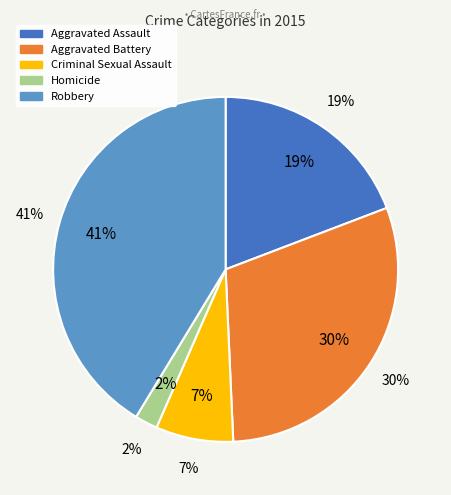

How many segments does this pie chart have?

5